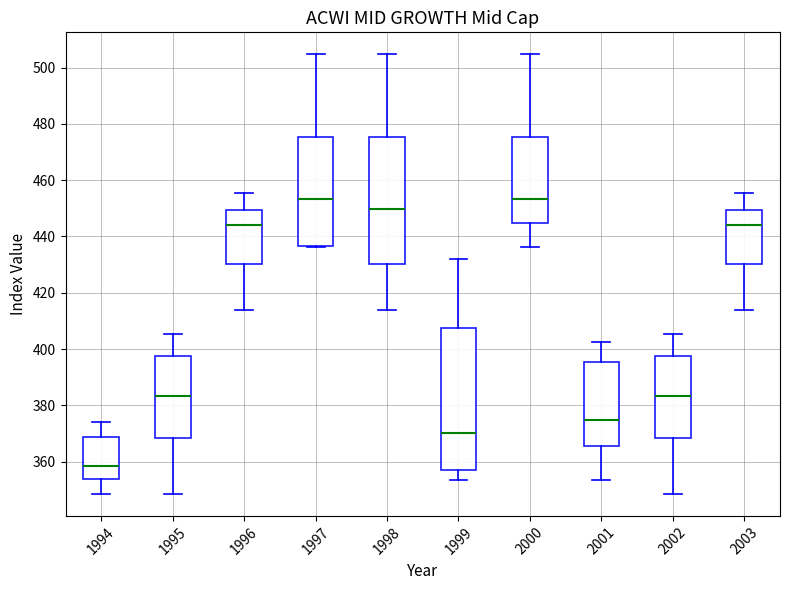

Which box is the tallest, from its lower edge to its upper edge?

1999